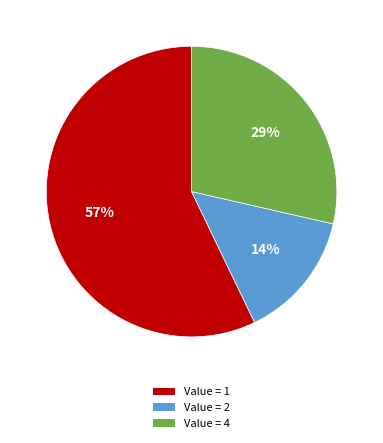

What is the smallest slice in the pie chart?

Value = 2